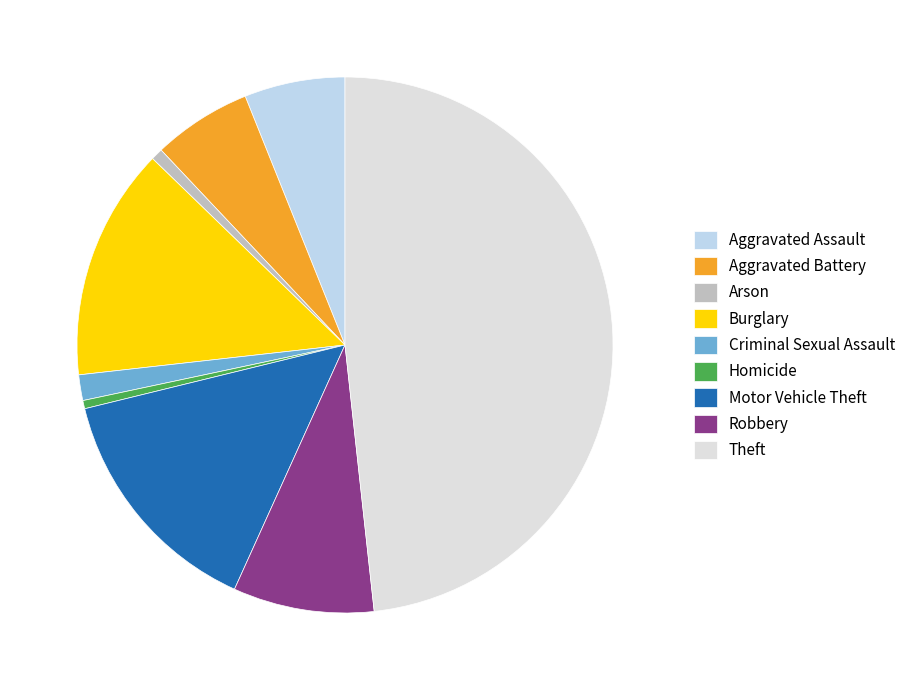

How many segments does this pie chart have?

9